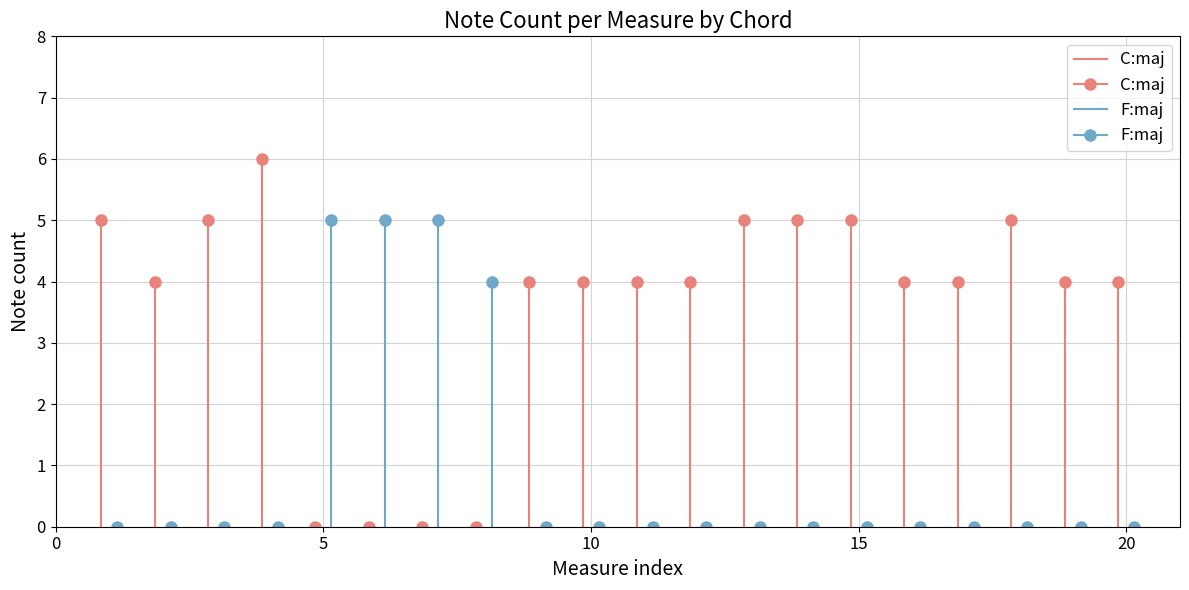

Between 0 and 5, which series saw the biggest shift?

C:maj